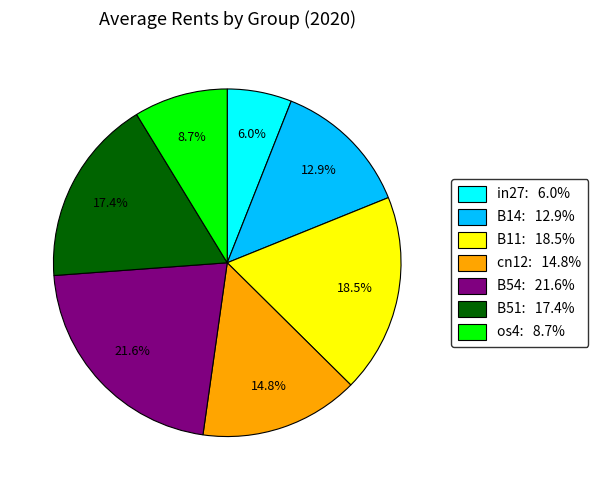

Which category has the biggest portion of the pie?

B54